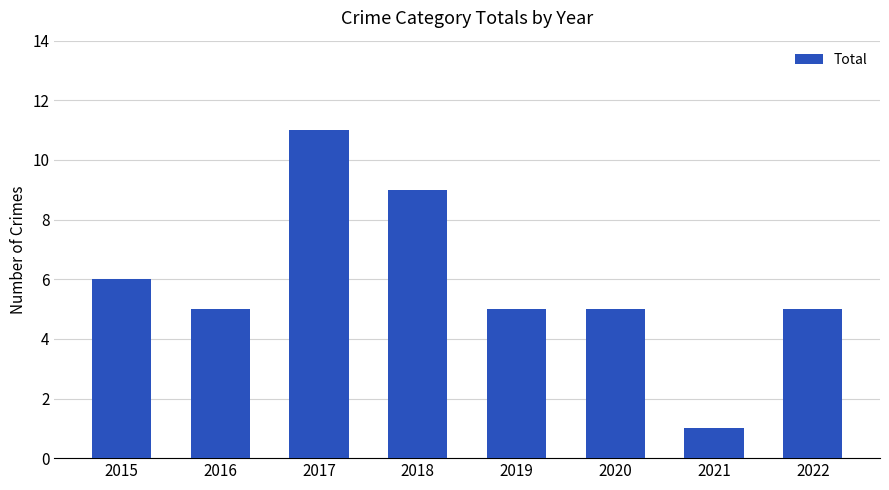

How many values are between 5 and 9?

6